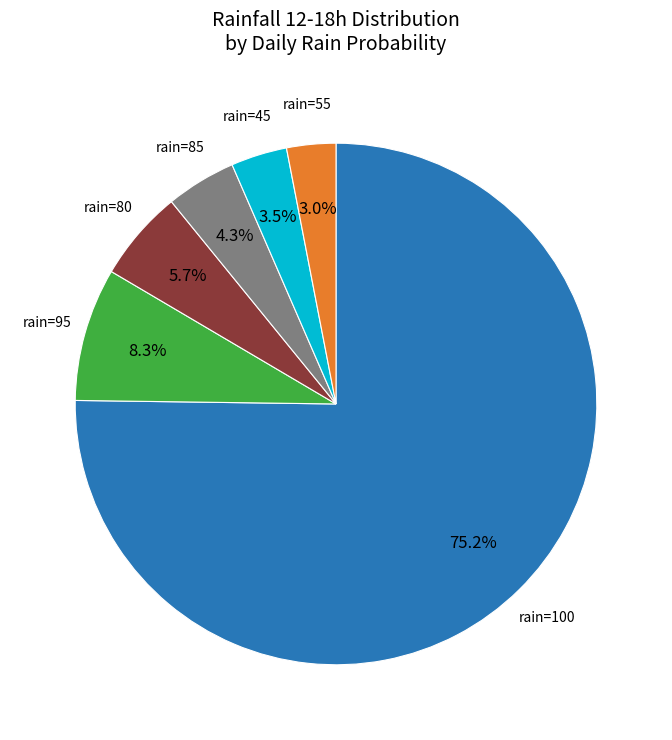

Is there any slice that represents more than half of the pie?

Yes